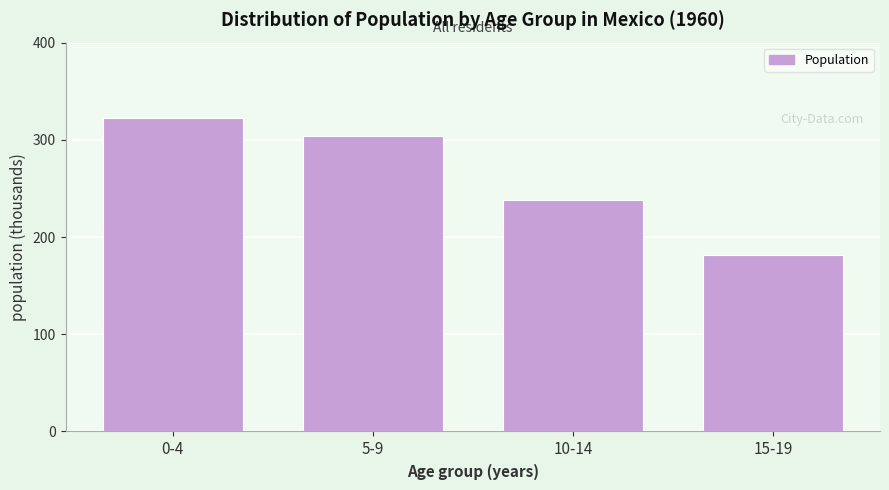

Reading left to right, list all the values displayed in this chart.

322.5	303.5	238.5	181.5